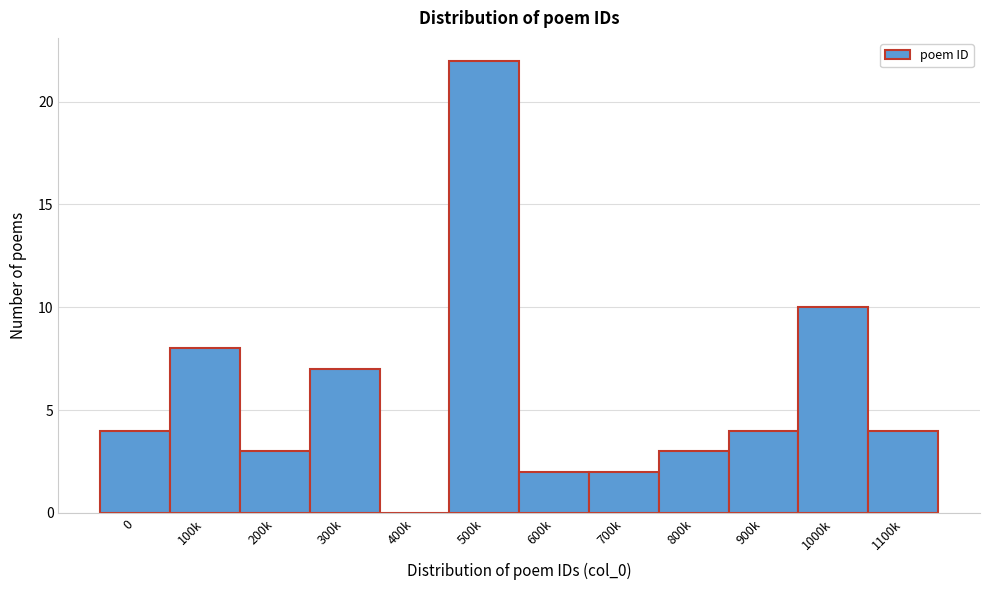

Reading left to right, extract all data points from this chart.

0=4	100k=8	200k=3	300k=7	400k=0	500k=22	600k=2	700k=2	800k=3	900k=4	1000k=10	1100k=4